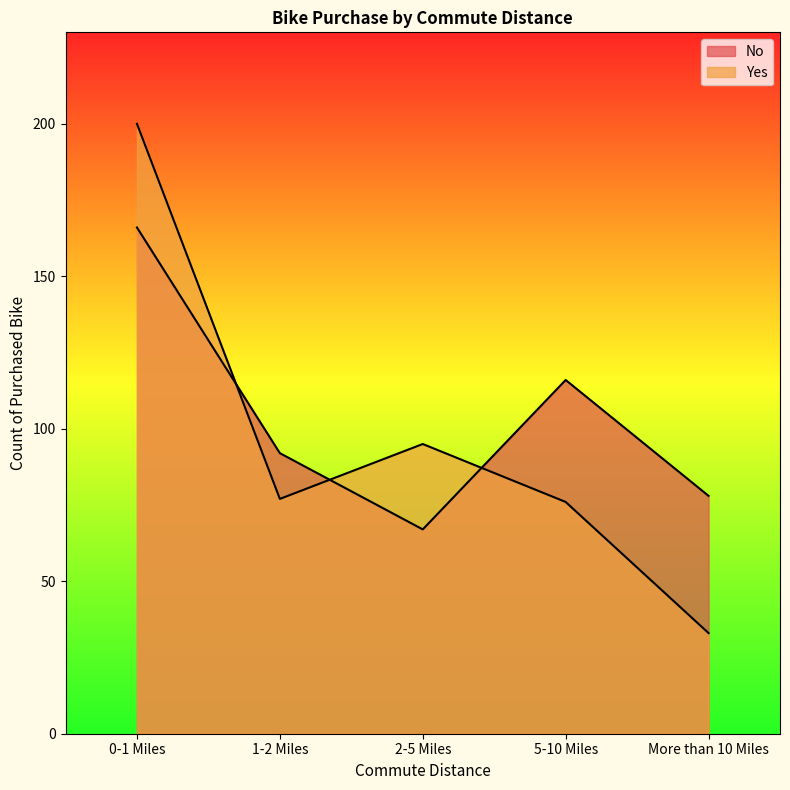

True or false: No and Yes cross at least once.

True